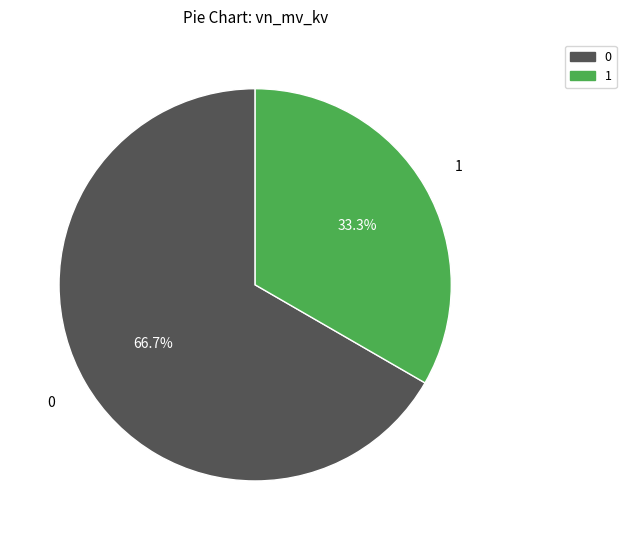

How many slices are in this pie chart?

2